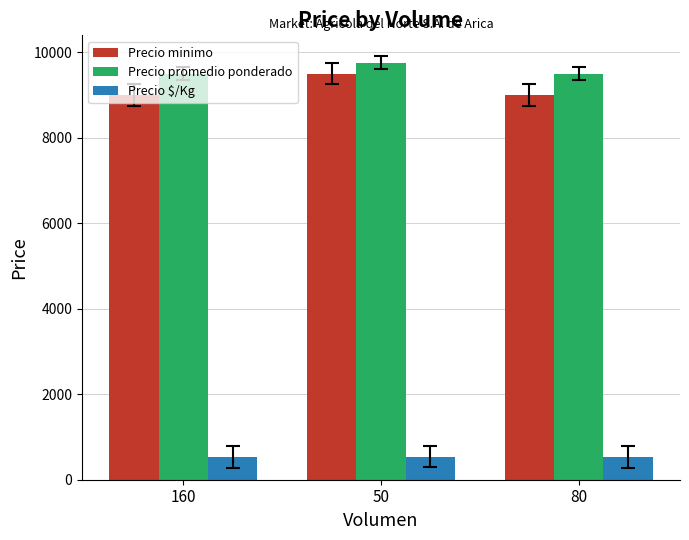

What is the spread (max minus min) of values at 160?

8972